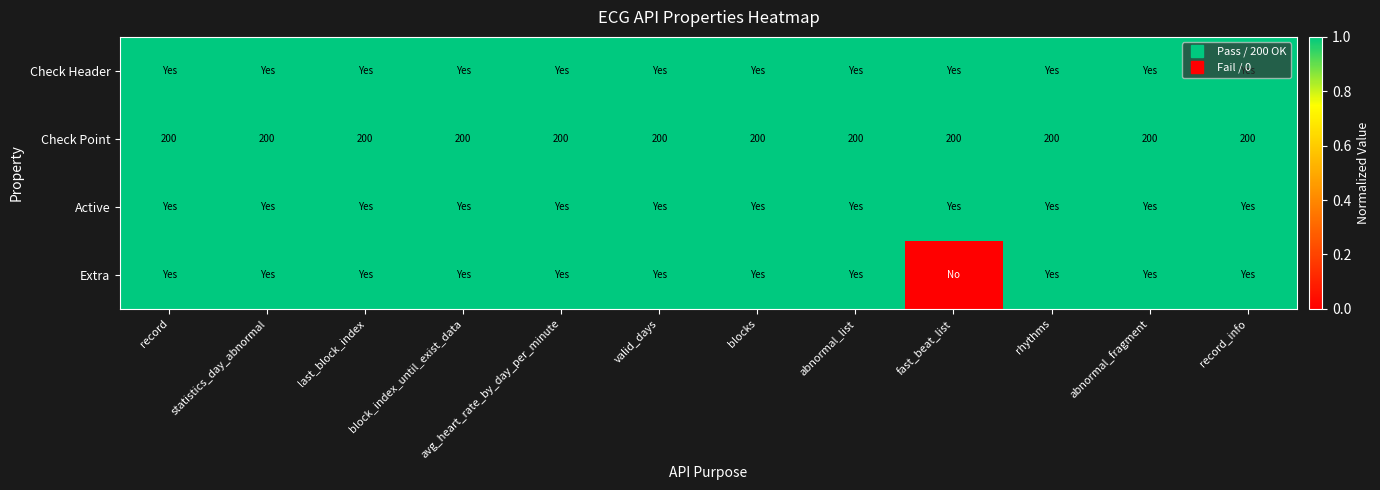

Read the Check Point value at statistics_day_abnormal.

1